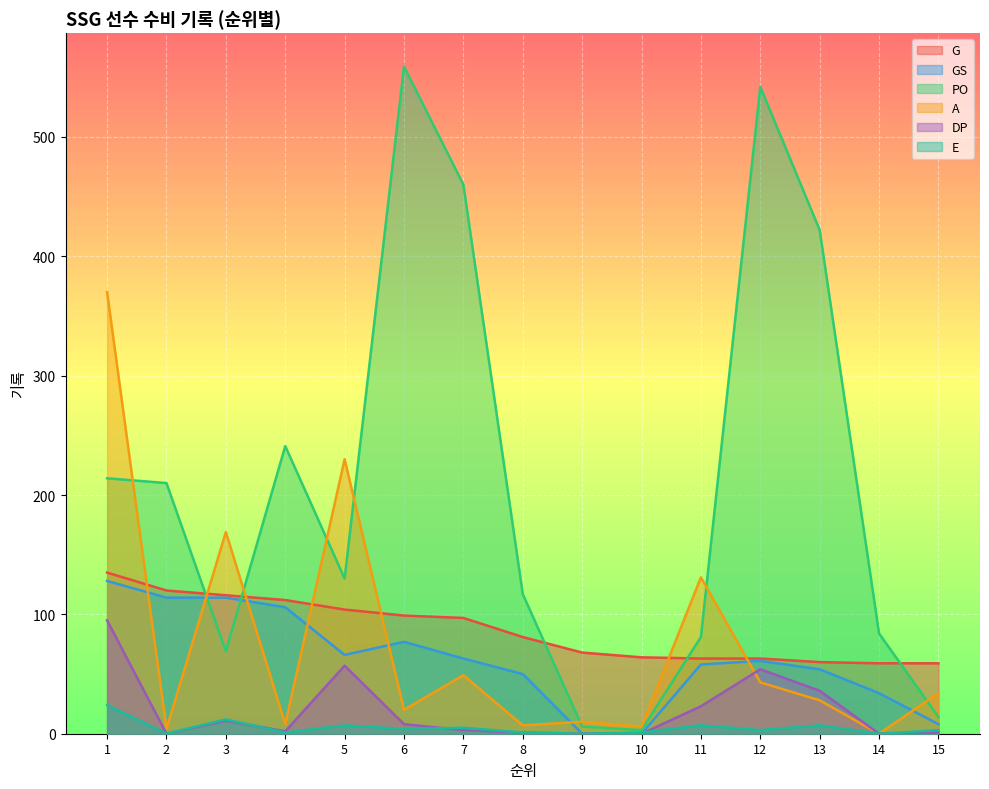

What value does the PO series have at 13?

422